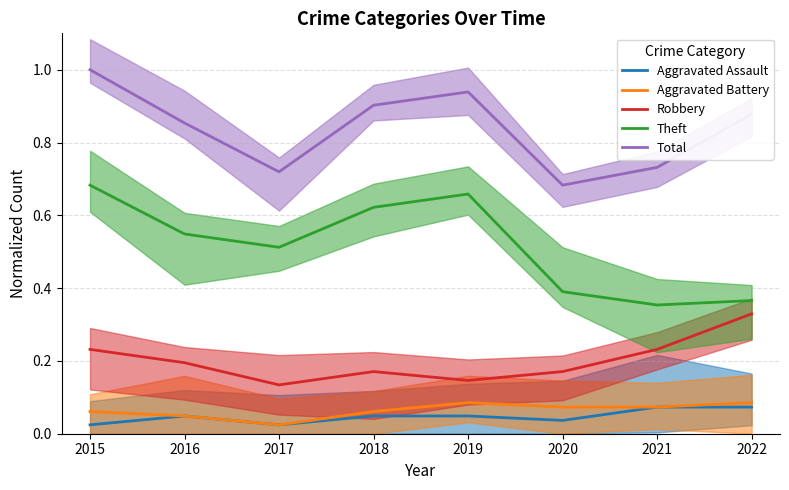

At which label is Aggravated Battery closest to 0?

2017